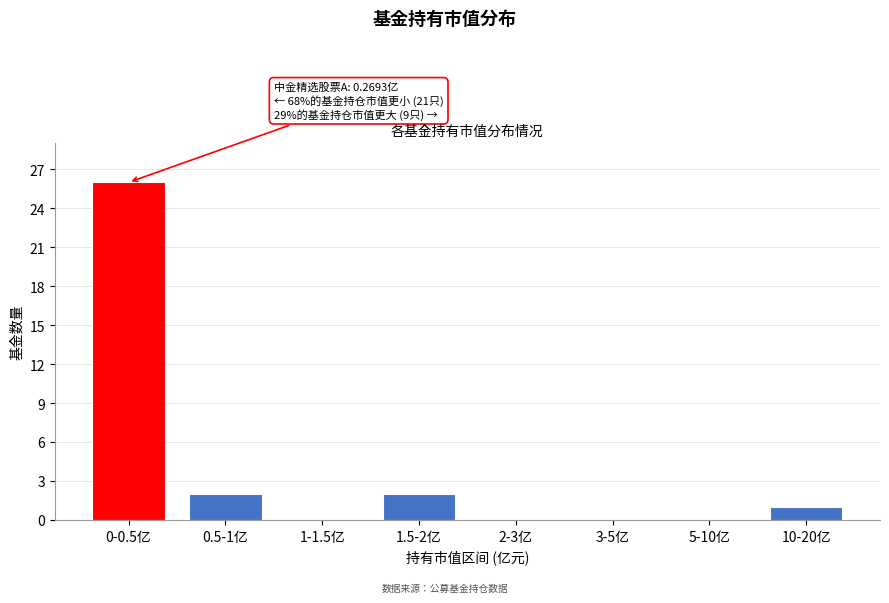

Reading left to right, what are all the values shown in this chart?

0-0.5亿=26	0.5-1亿=2	1-1.5亿=0	1.5-2亿=2	2-3亿=0	3-5亿=0	5-10亿=0	10-20亿=1